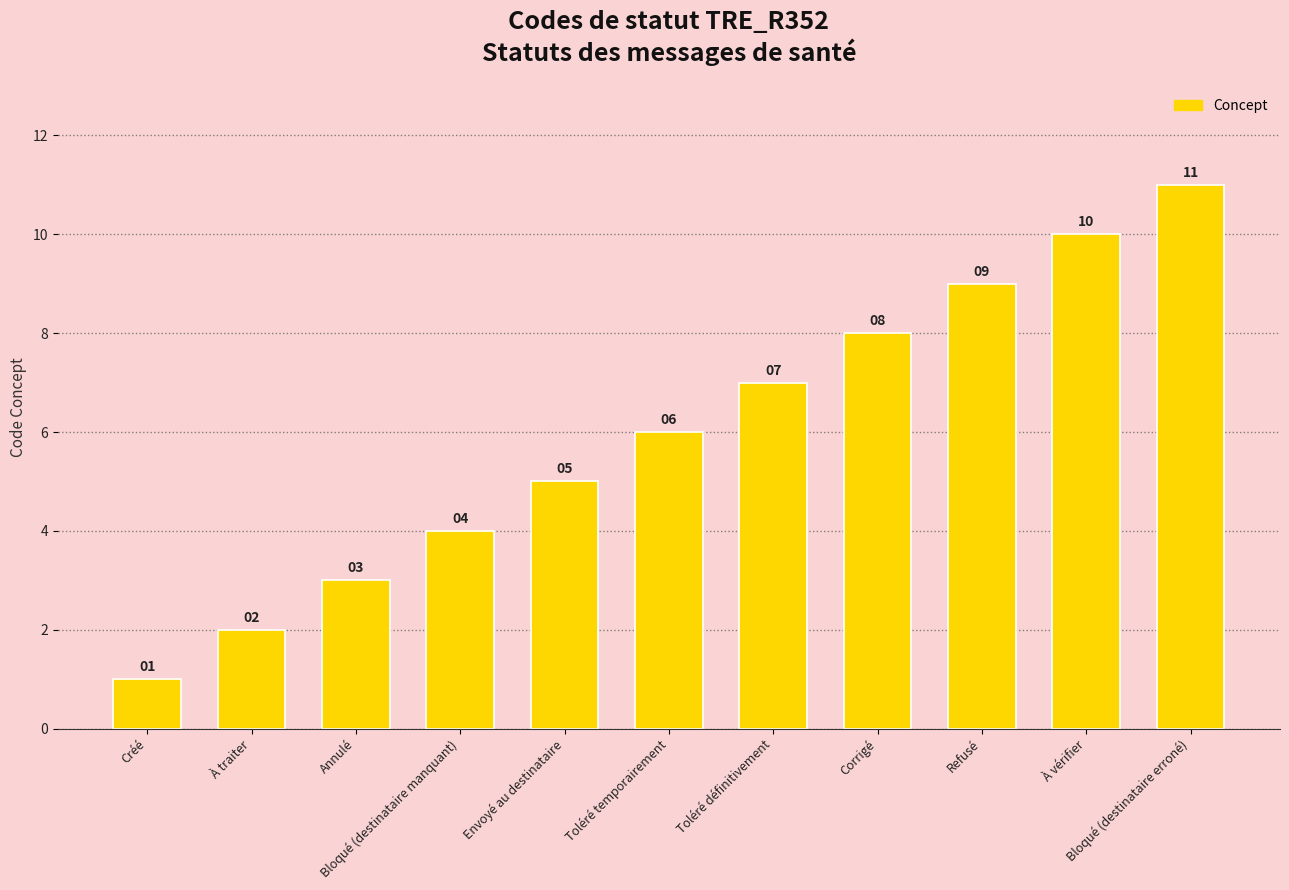

How many values are between 3 and 9?

7